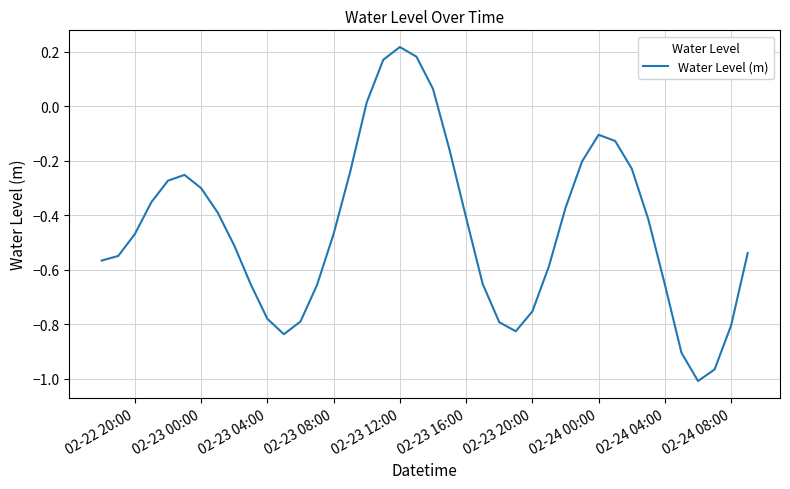

What is the difference between the maximum and minimum values?

1.2